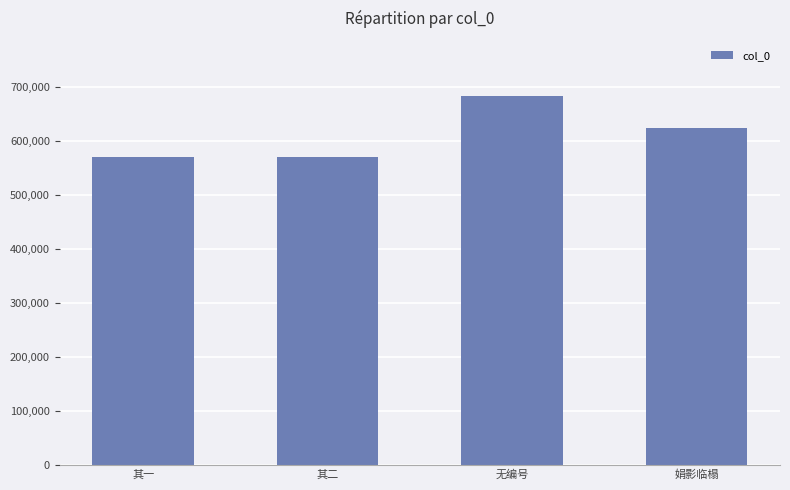

At which category does the chart reach its peak across all series?

无编号